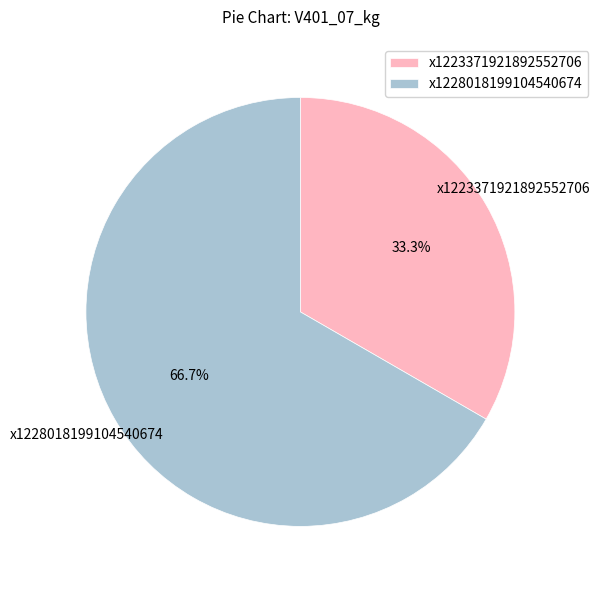

Which category has the smallest portion of the pie?

x1223371921892552706